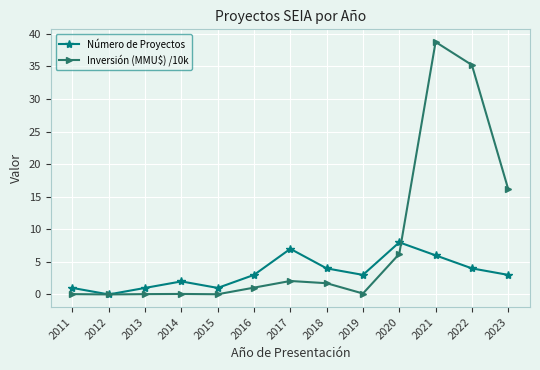

What is the greatest value displayed?

38.8